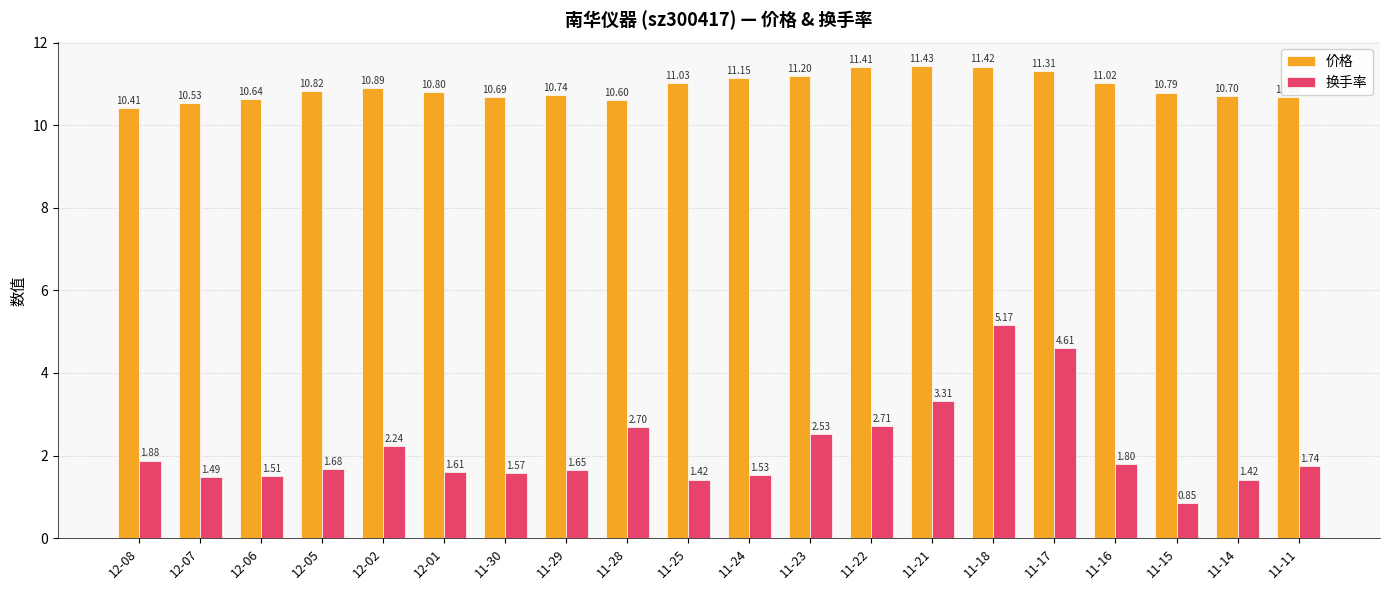

What is the difference between the second highest and second lowest values in the 换手率 series?

3.2